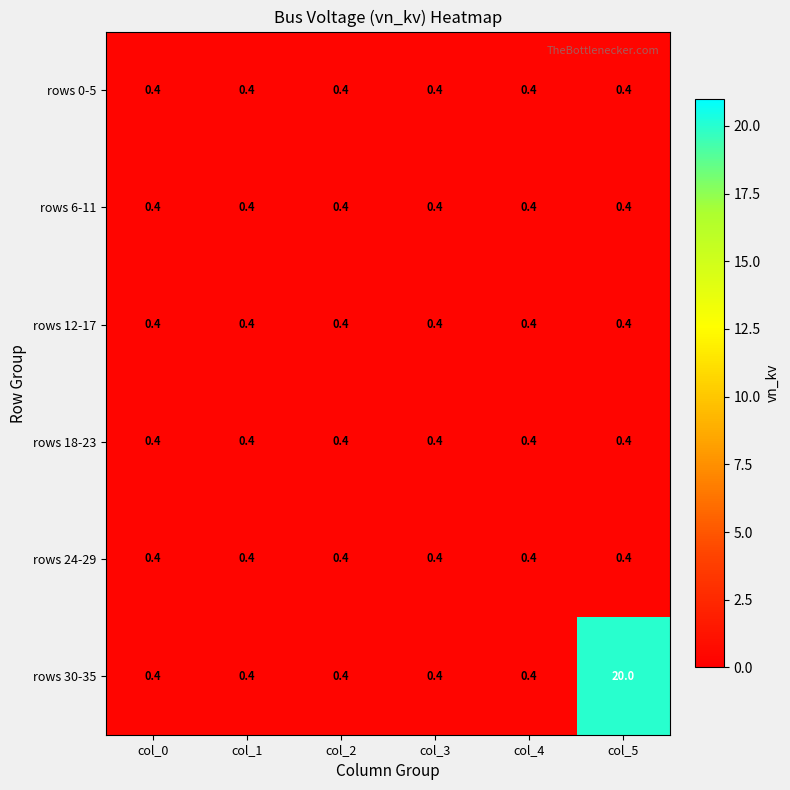

What is the total value across all series at col_4?

2.4